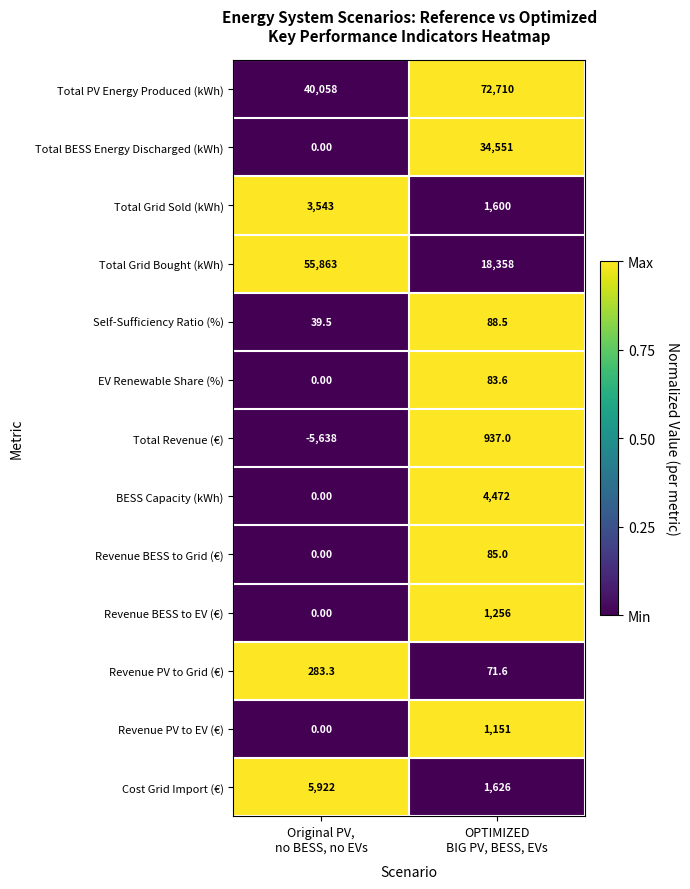

Which series has the largest total across all categories?

Total PV Energy Produced (kWh)